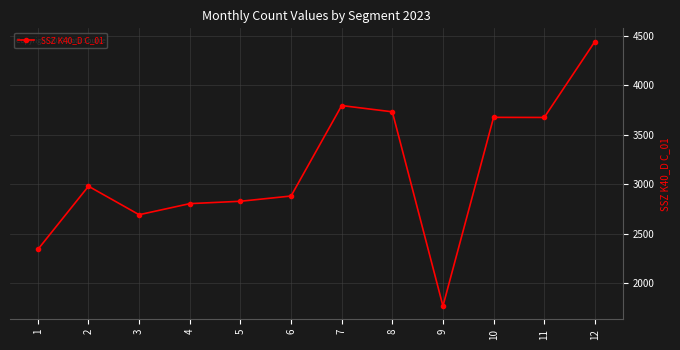

Where is the data nearest to the value 3106?

2